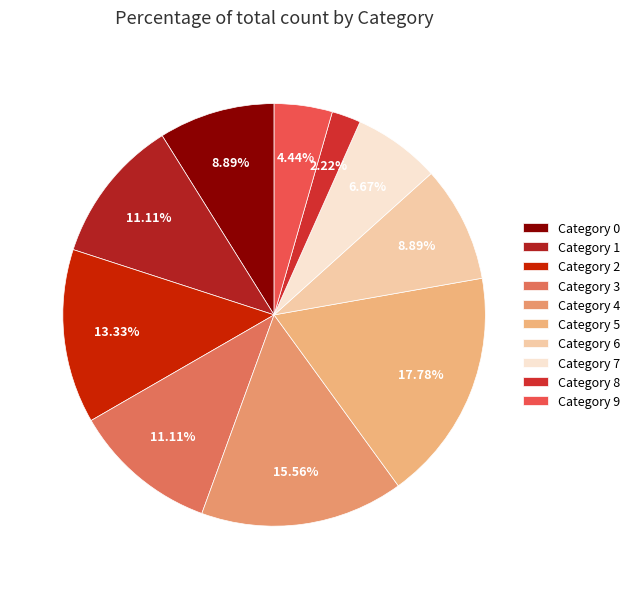

Is there a majority slice in this chart?

No